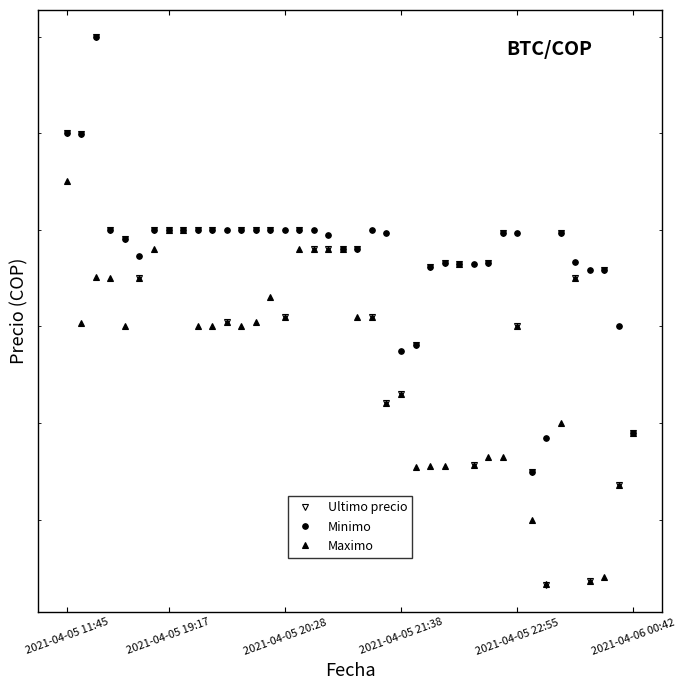

What is the average value of the Ultimo precio series?

42536988